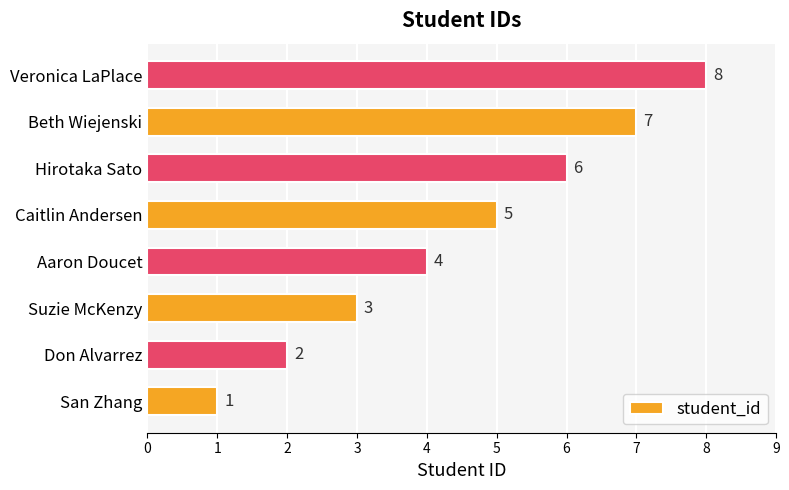

What is the change in value from Suzie McKenzy to Aaron Doucet?

+1